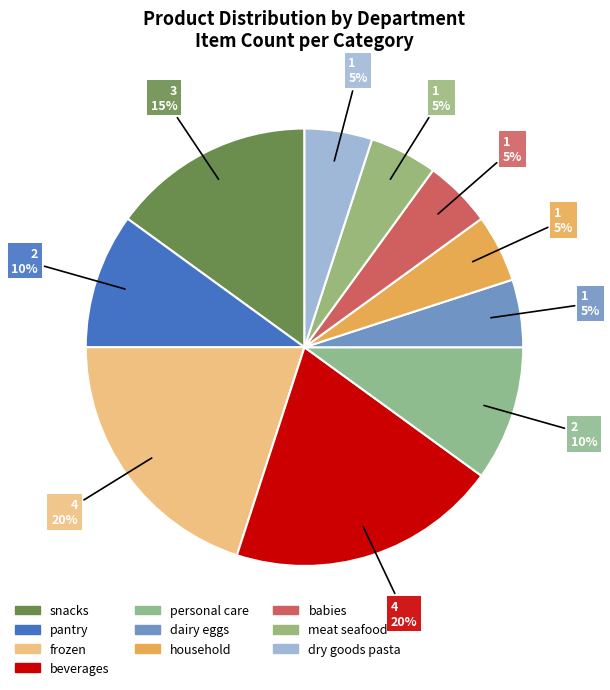

True or false: dry goods pasta accounts for 15% of the total.

False